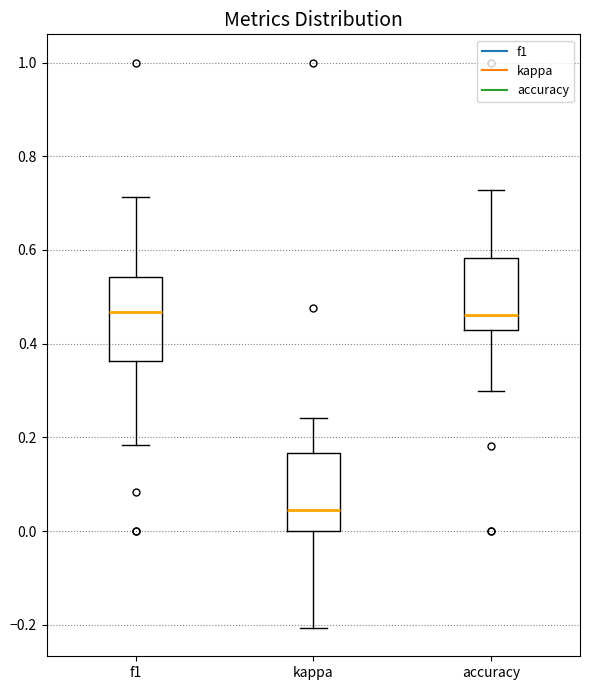

Reading left to right, transcribe this box plot: for each box, give where its median line is, the range the box spans, and where its two whiskers end, as read against the y-axis. The values are not printed on the chart, so give them approximately, as read against the axis.

f1: median 0.46, box 0.36 to 0.54, whiskers 0.18 to 0.72
kappa: median 0.04, box 0.00 to 0.16, whiskers -0.20 to 0.24
accuracy: median 0.46, box 0.42 to 0.58, whiskers 0.30 to 0.72